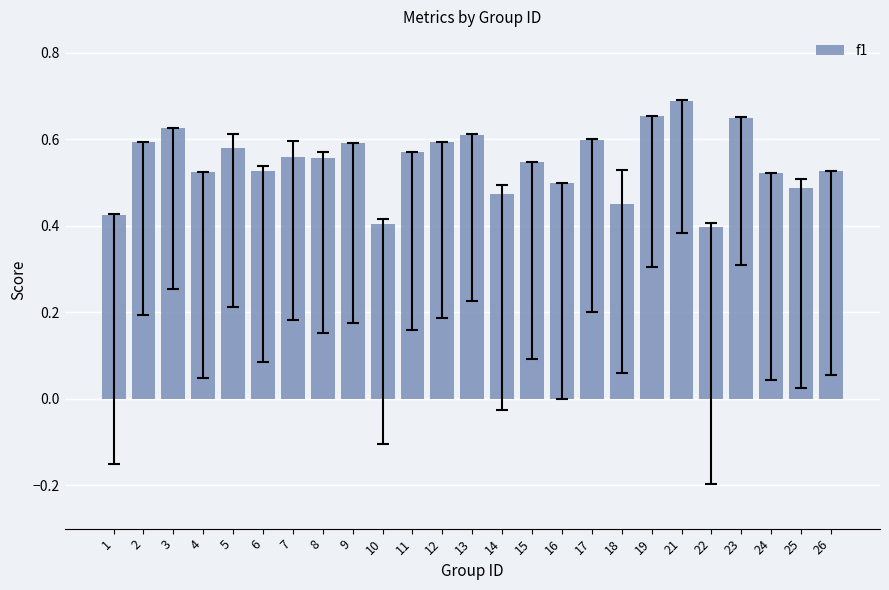

Which category has the highest value across all series?

21